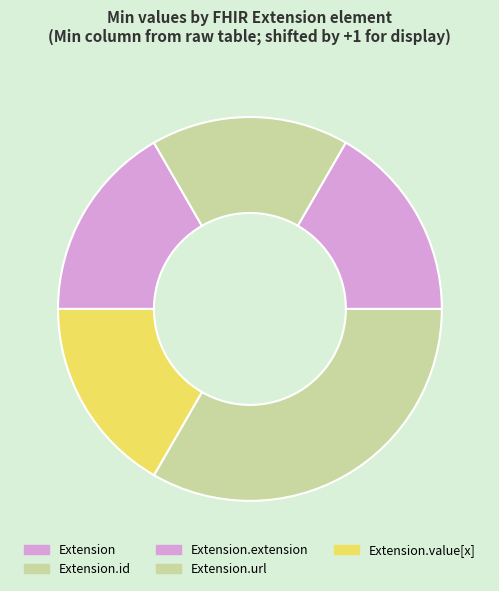

Between Extension.url and Extension, which is larger?

Extension.url